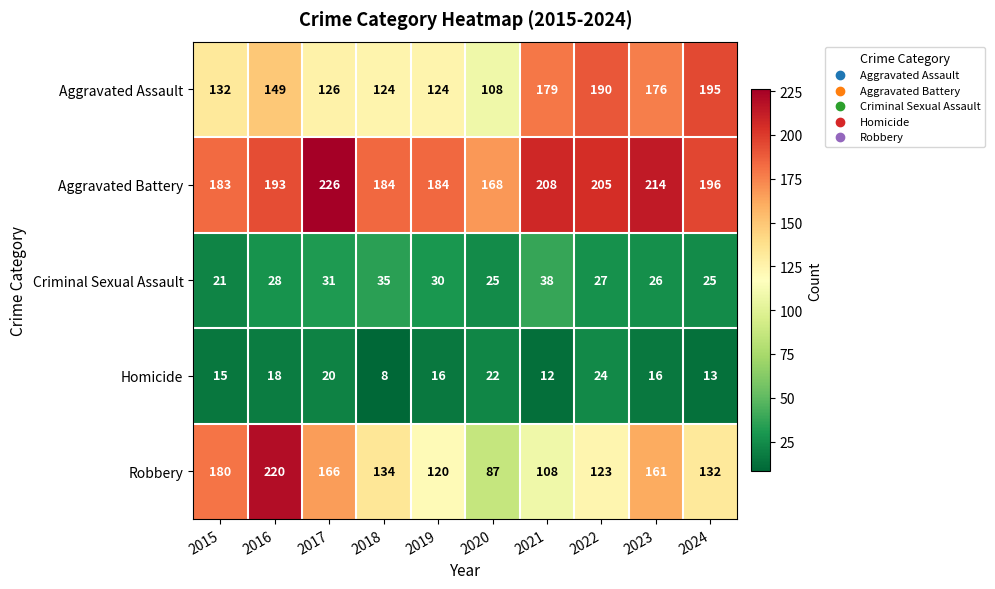

Count the number of categories in the chart.

10